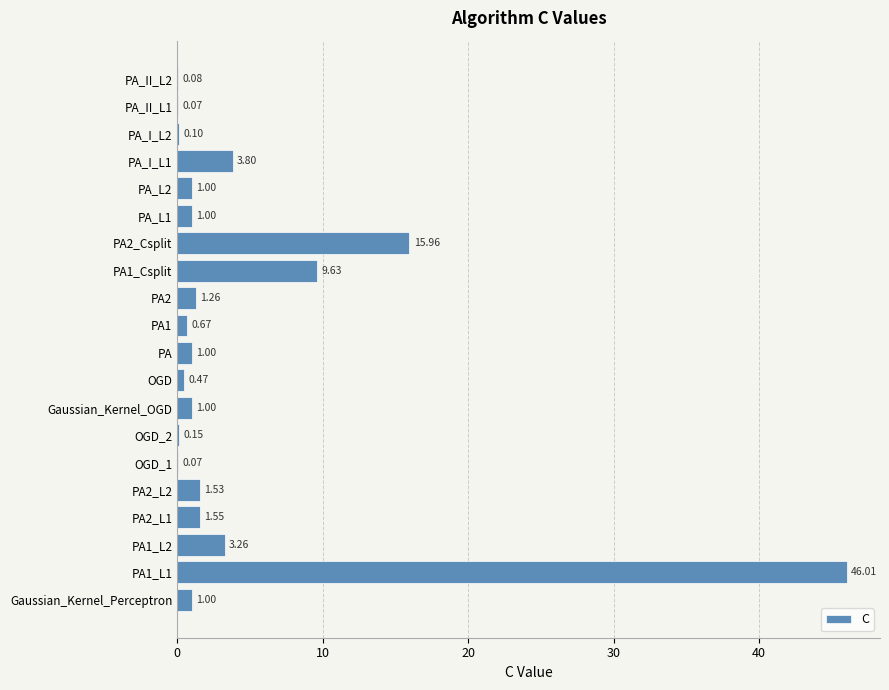

What is the sum of the values at PA_I_L1 and PA2_L1?

5.3